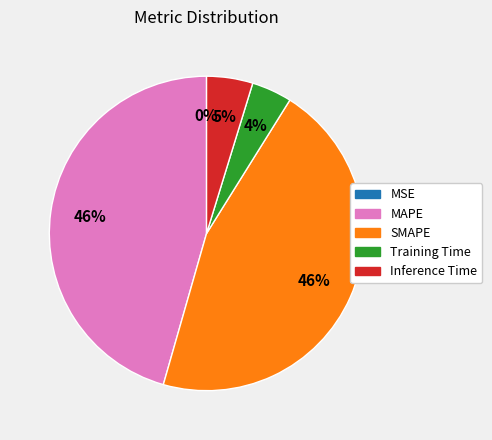

To the nearest percent, what percentage of the pie is SMAPE?

46%